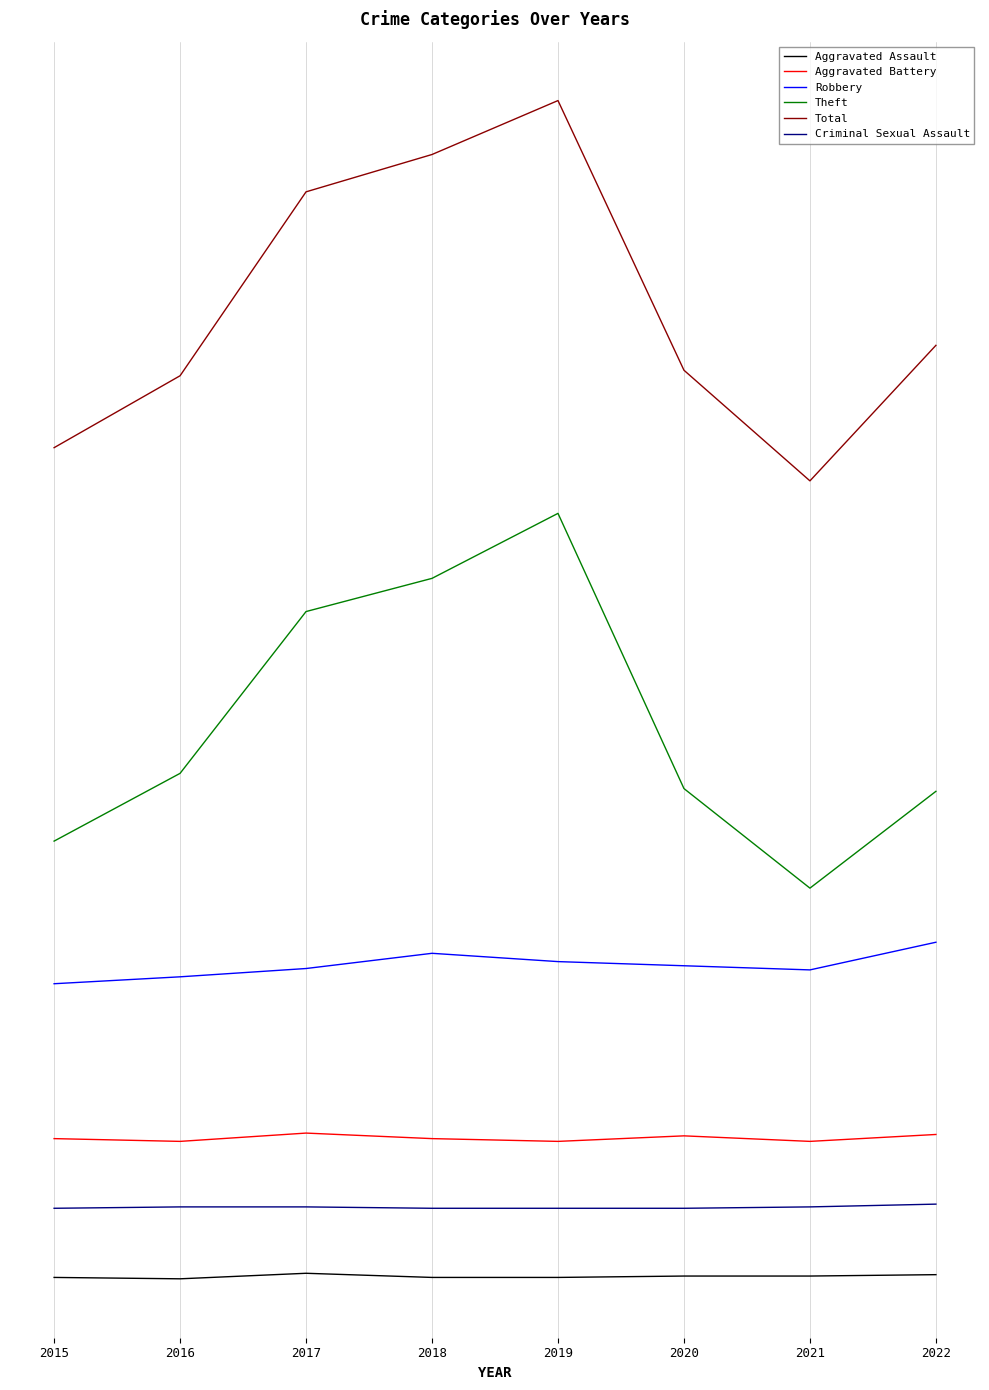

True or false: Aggravated Battery and Criminal Sexual Assault intersect in this chart.

False